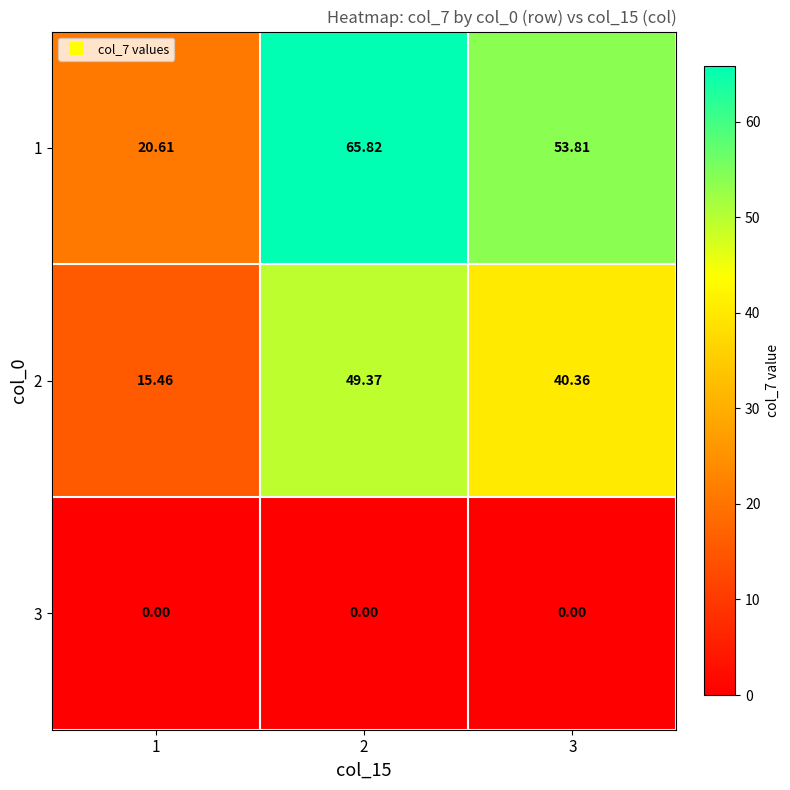

Is the value of 3 at 1 greater than the value of 1 at 2?

No